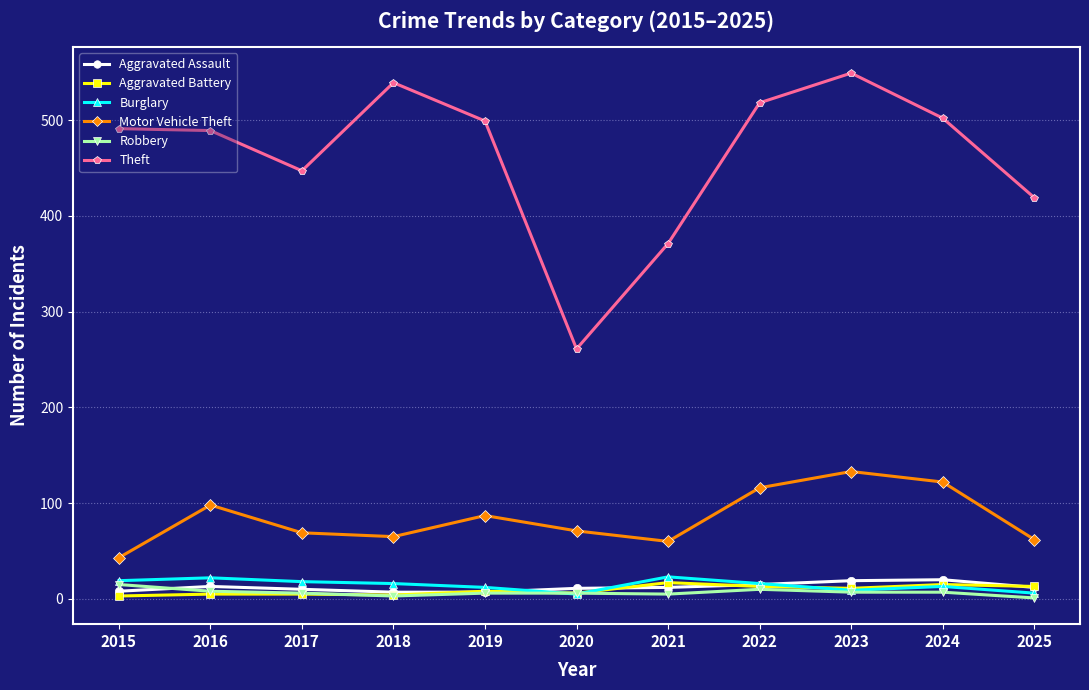

True or false: Robbery and Motor Vehicle Theft intersect in this chart.

False